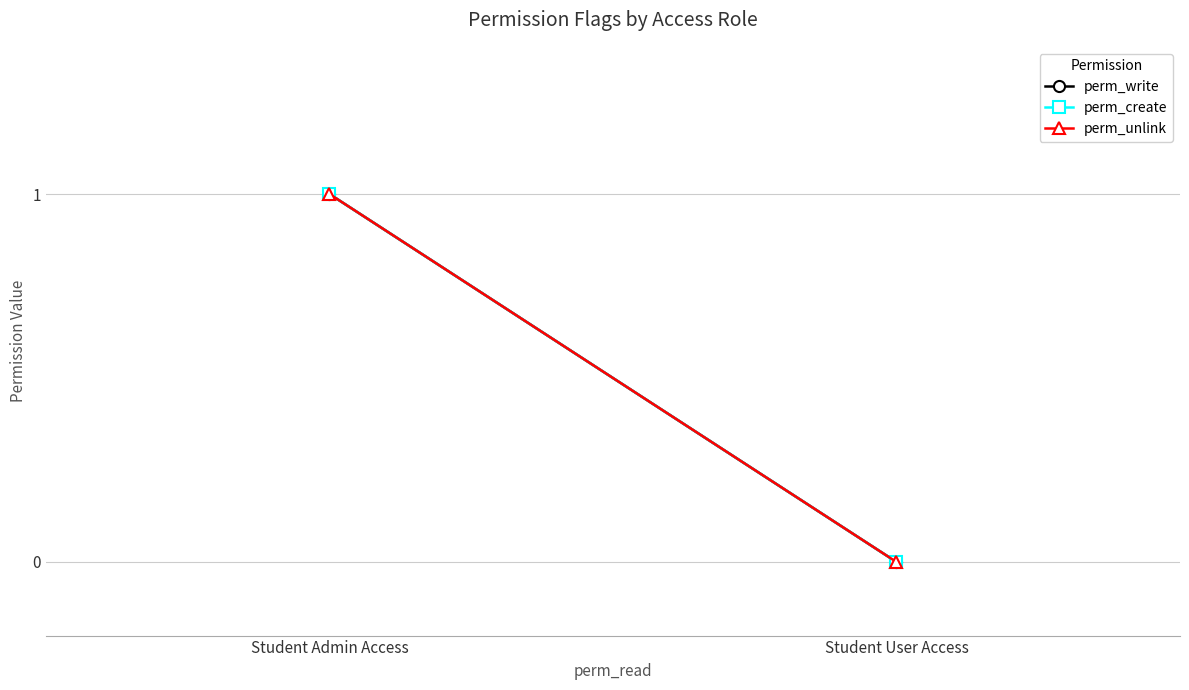

Rank the series at Student User Access from lowest to highest value.

perm_write, perm_create, perm_unlink